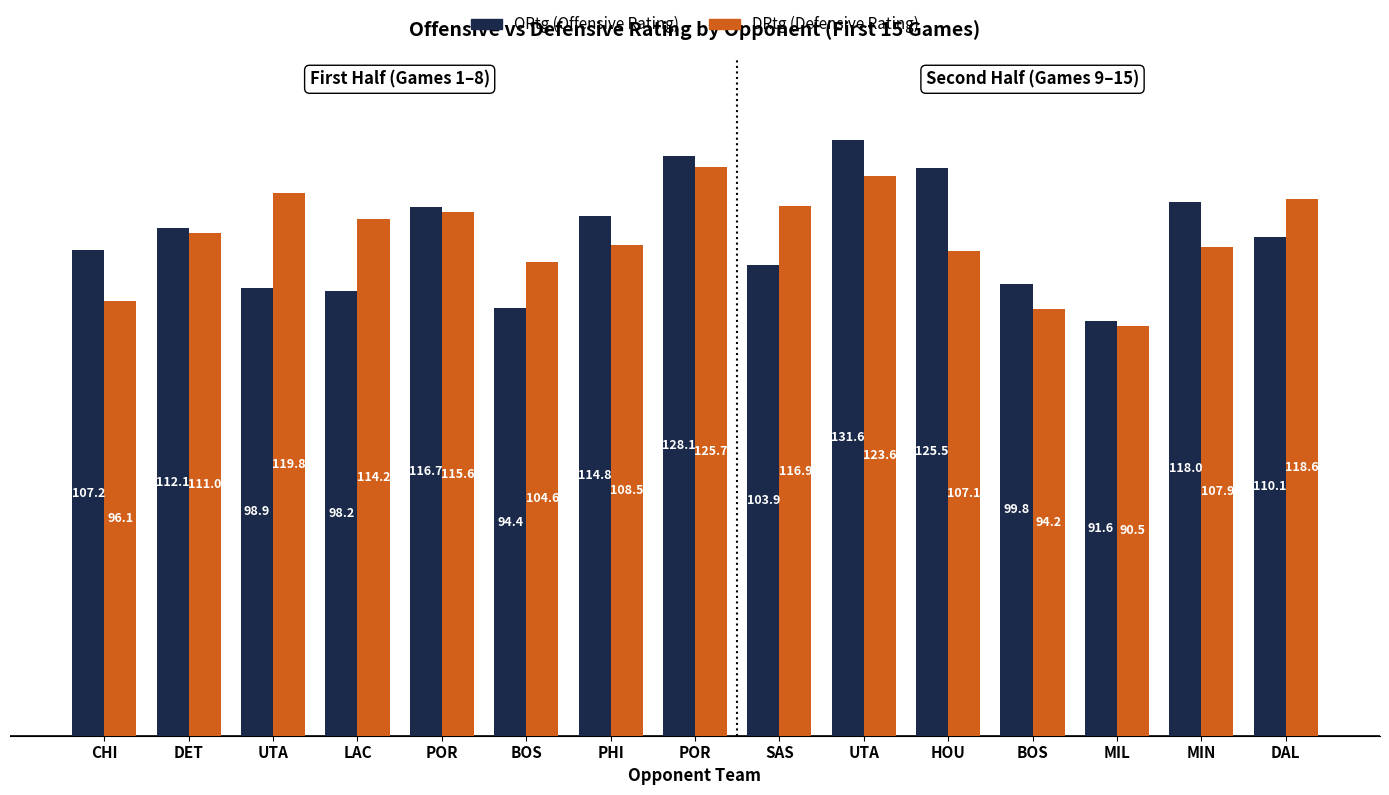

Rank the series by their maximum value, from lowest to highest.

DRtg (Defensive Rating), ORtg (Offensive Rating)